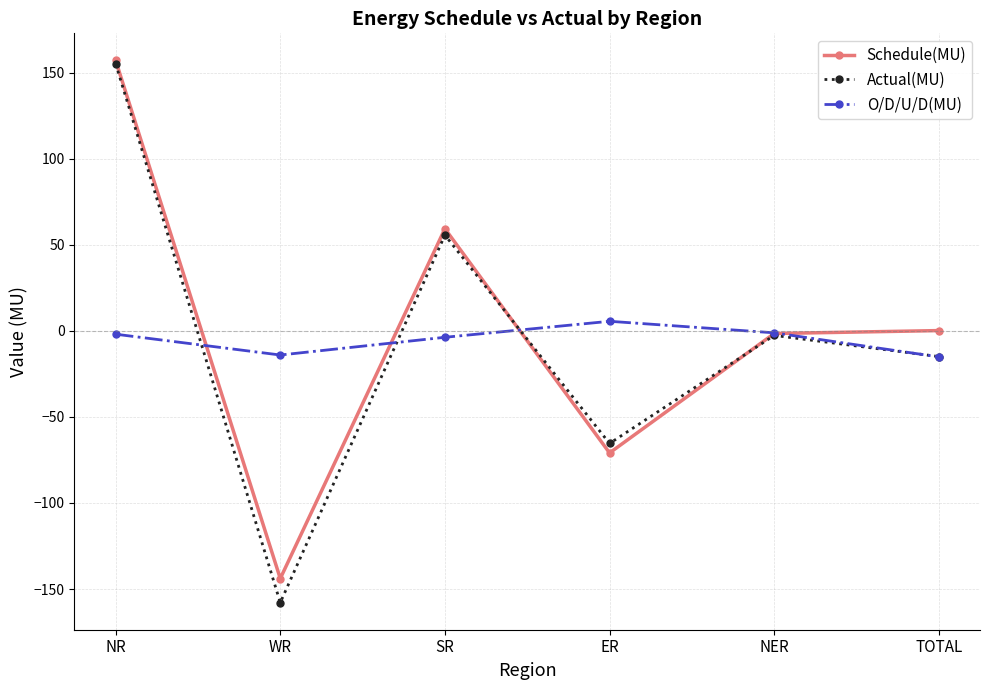

What is the label of the 4th point from the left?

ER